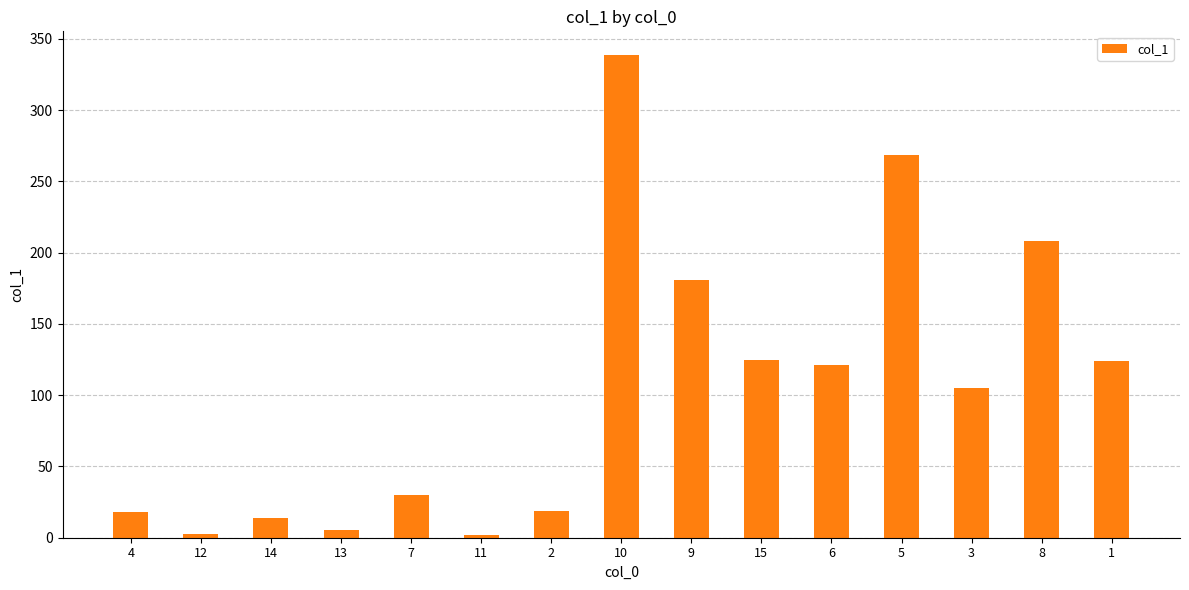

What is the difference between the values at 10 and 12?

335.5